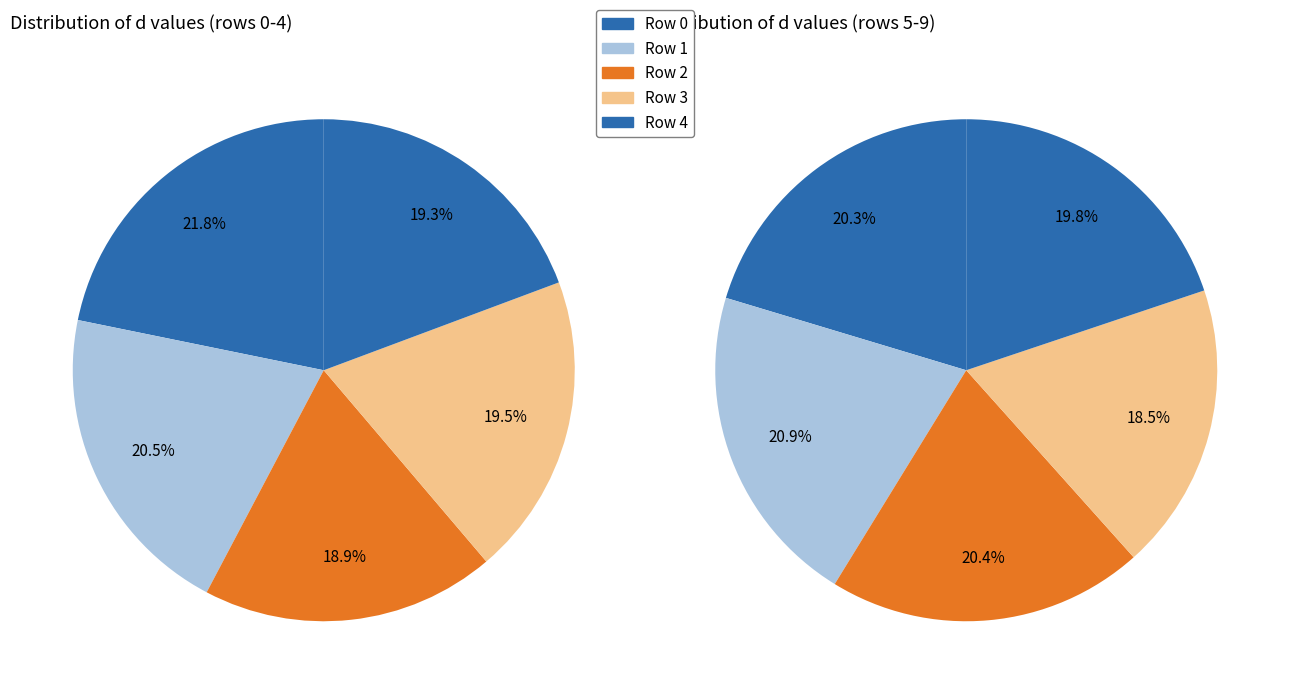

To the nearest percent, what is the difference between the largest and smallest slice percentages?

2%